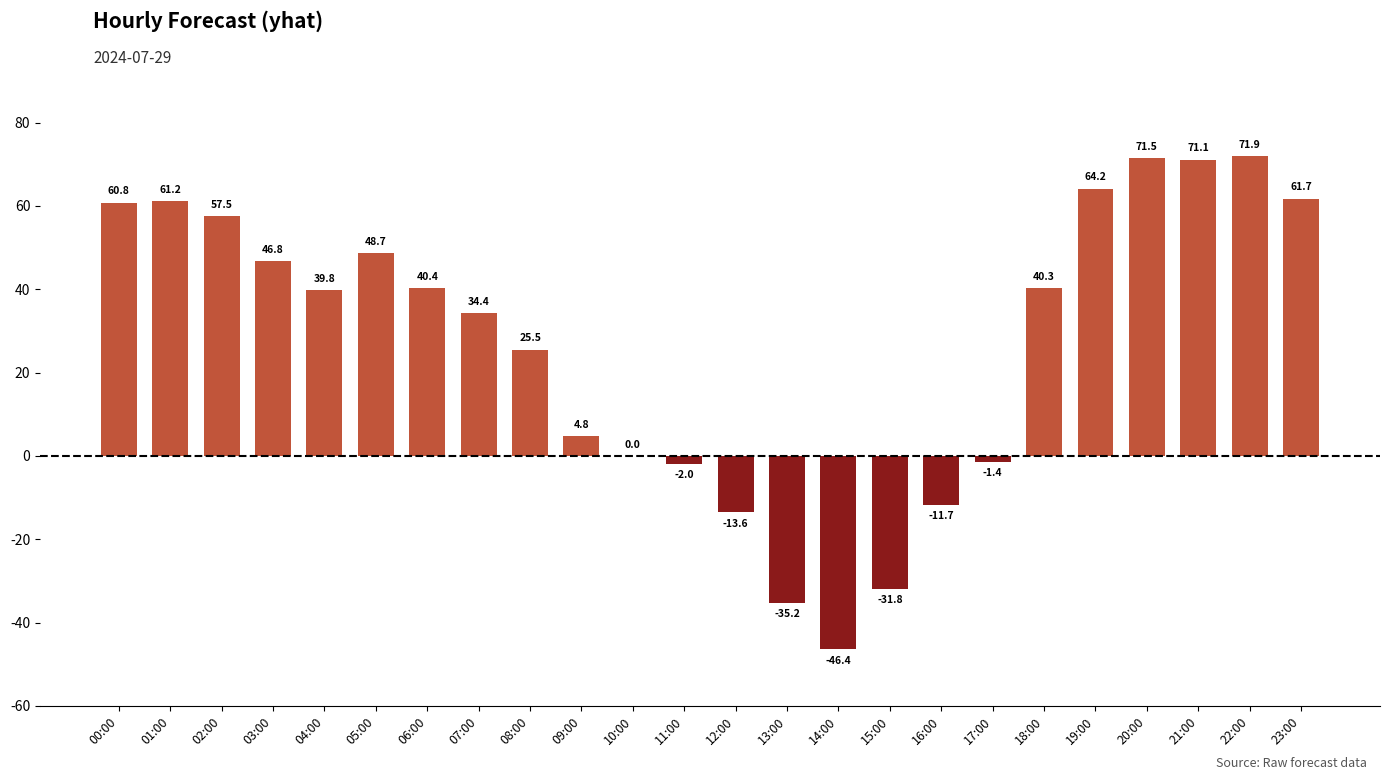

What is the change in value from 04:00 to 15:00?

-71.6